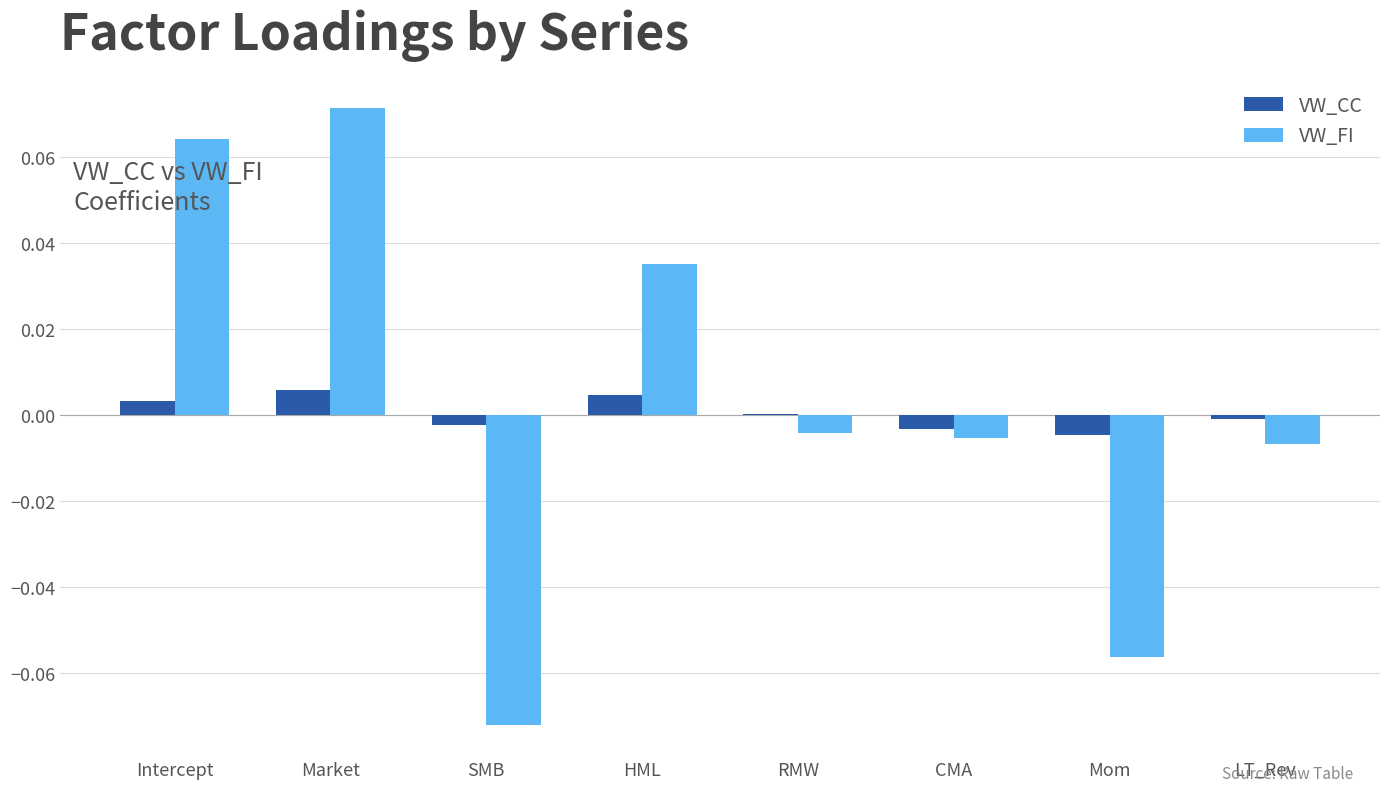

How many groups of bars are there?

8